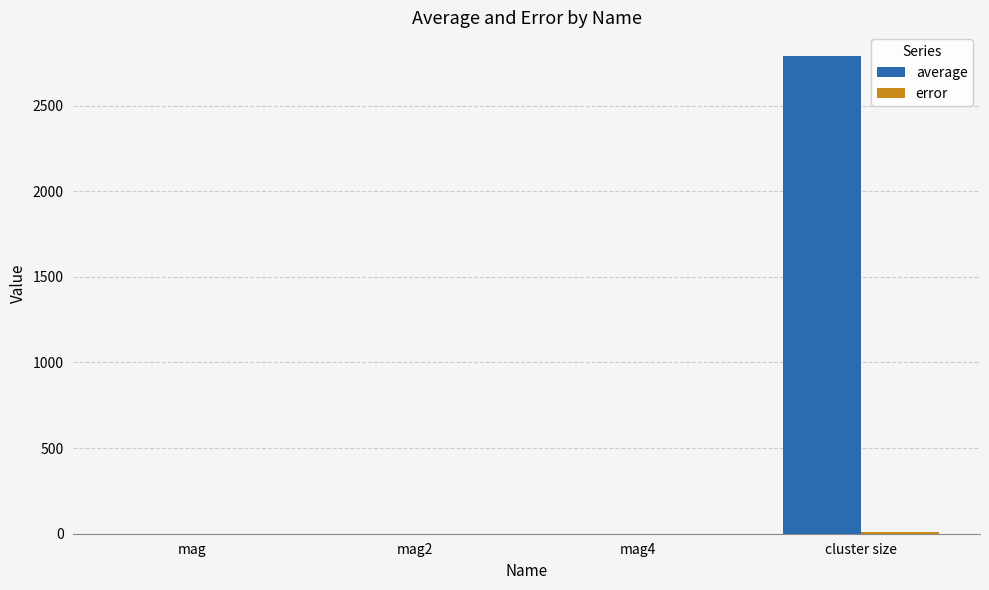

Between mag4 and cluster size, which series saw the biggest shift?

average